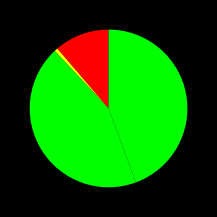

How many slices are in this pie chart?

4